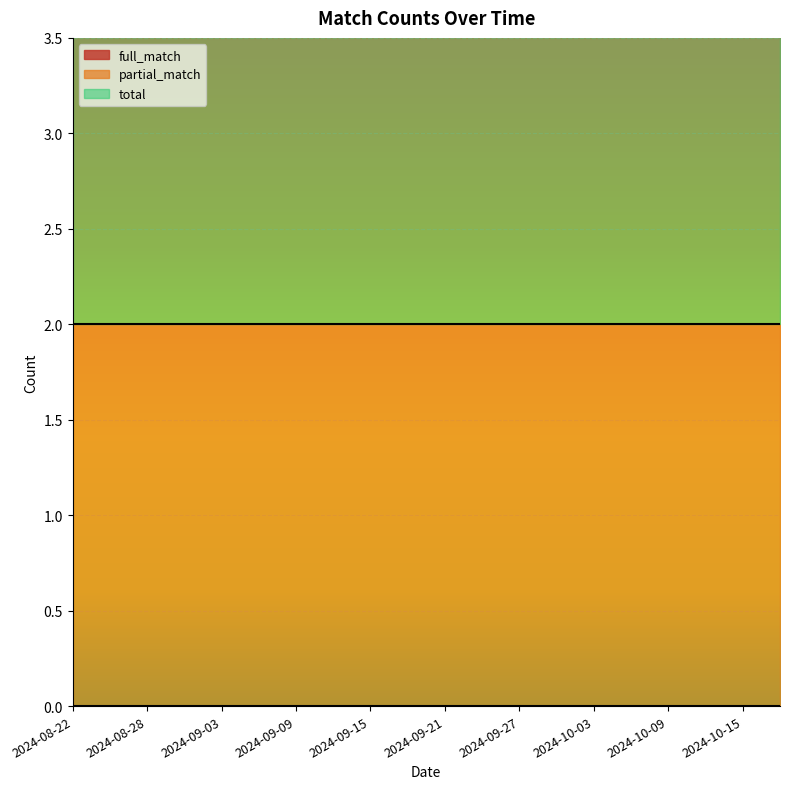

Reading left to right, what are all the values shown in this chart?

full_match: 2024-08-22=0	2024-08-25=0	2024-08-28=0	2024-08-31=0	2024-09-03=0	2024-09-06=0	2024-09-09=0	2024-09-12=0	2024-09-15=0	2024-09-18=0	2024-09-21=0	2024-09-24=0	2024-09-27=0	2024-09-30=0	2024-10-03=0	2024-10-06=0	2024-10-09=0	2024-10-12=0	2024-10-15=0	2024-10-18=0
partial_match: 2024-08-22=2	2024-08-25=2	2024-08-28=2	2024-08-31=2	2024-09-03=2	2024-09-06=2	2024-09-09=2	2024-09-12=2	2024-09-15=2	2024-09-18=2	2024-09-21=2	2024-09-24=2	2024-09-27=2	2024-09-30=2	2024-10-03=2	2024-10-06=2	2024-10-09=2	2024-10-12=2	2024-10-15=2	2024-10-18=2
total: 2024-08-22=2	2024-08-25=2	2024-08-28=2	2024-08-31=2	2024-09-03=2	2024-09-06=2	2024-09-09=2	2024-09-12=2	2024-09-15=2	2024-09-18=2	2024-09-21=2	2024-09-24=2	2024-09-27=2	2024-09-30=2	2024-10-03=2	2024-10-06=2	2024-10-09=2	2024-10-12=2	2024-10-15=2	2024-10-18=2